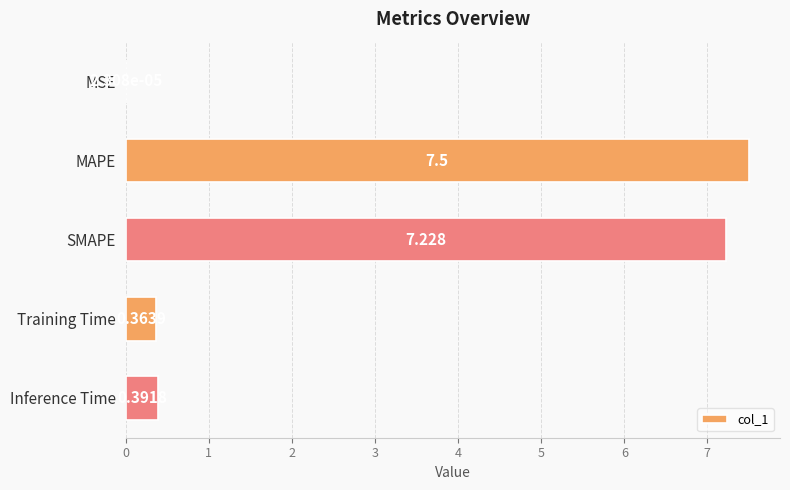

At which category does the chart reach its peak across all series?

MAPE